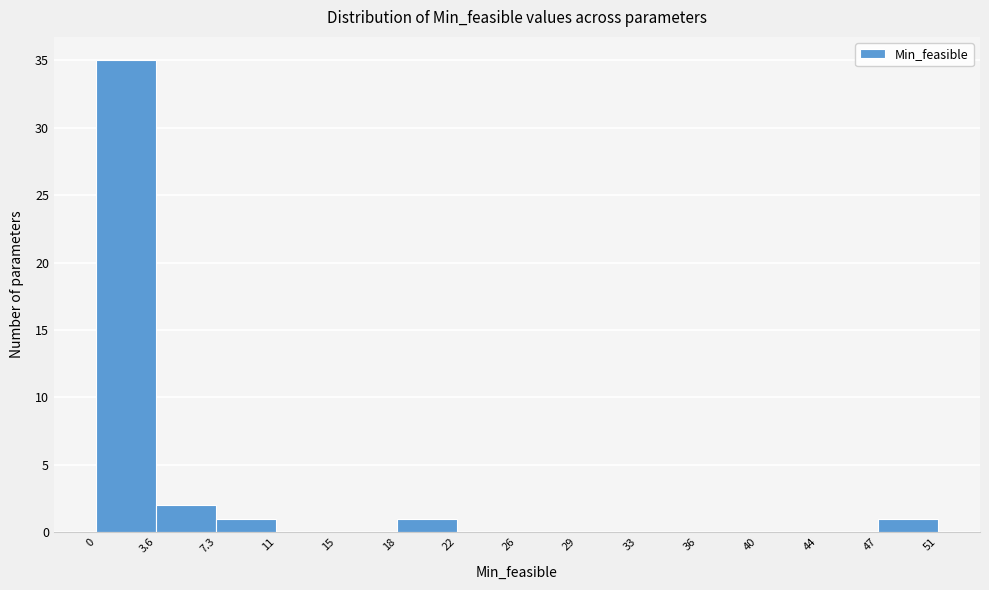

Which range on the x-axis has the tallest bar?

0 to 3.6